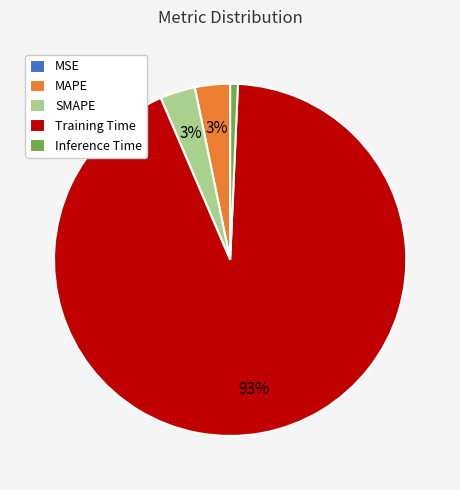

The Inference Time slice represents 1% of the pie. True or false?

True